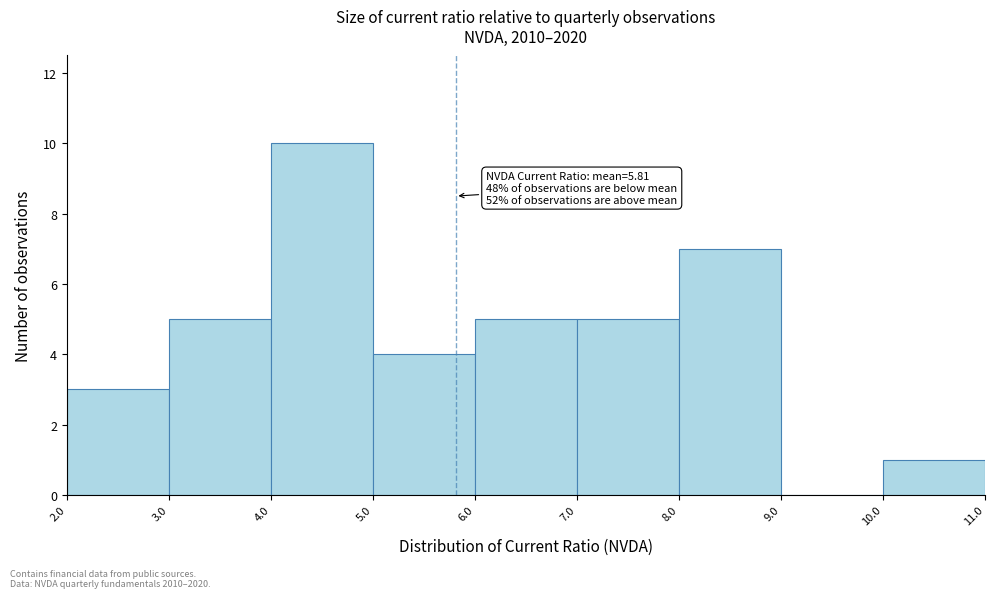

Over which range of the x-axis is the bar tallest?

4.0 to 5.0